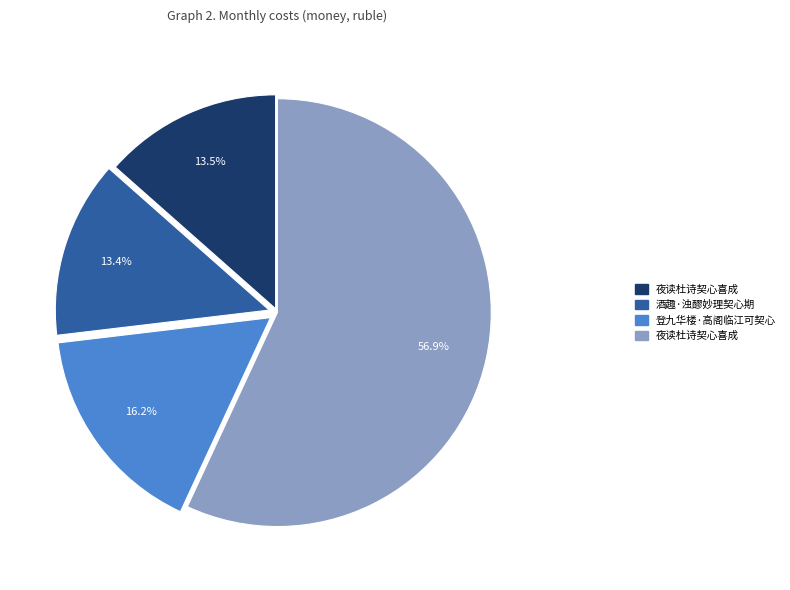

Is there any slice that represents more than half of the pie?

Yes